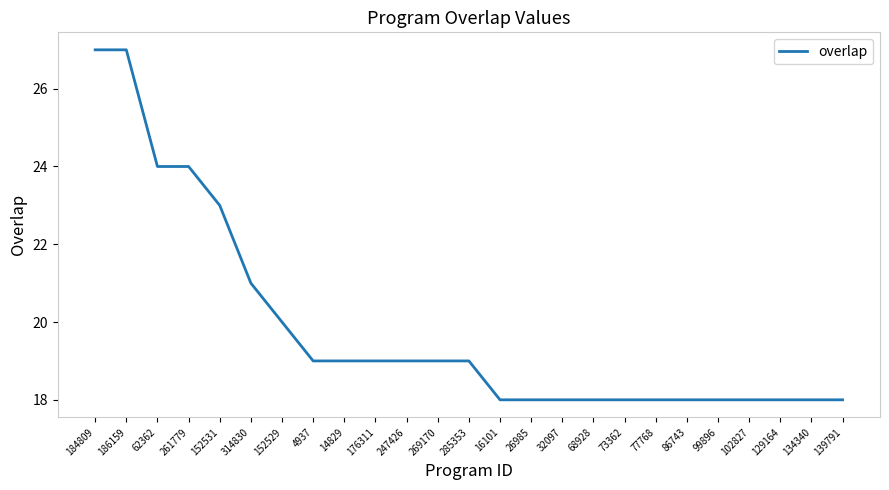

At which label does the data first exceed 19?

184809